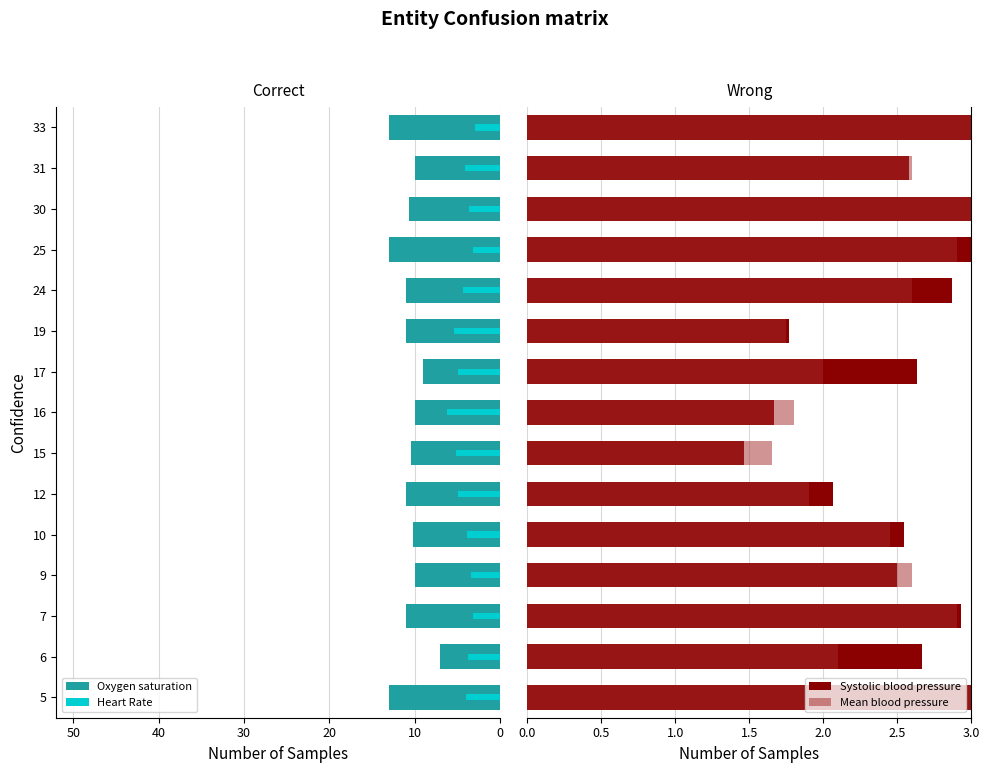

How many bars are there in total?

60